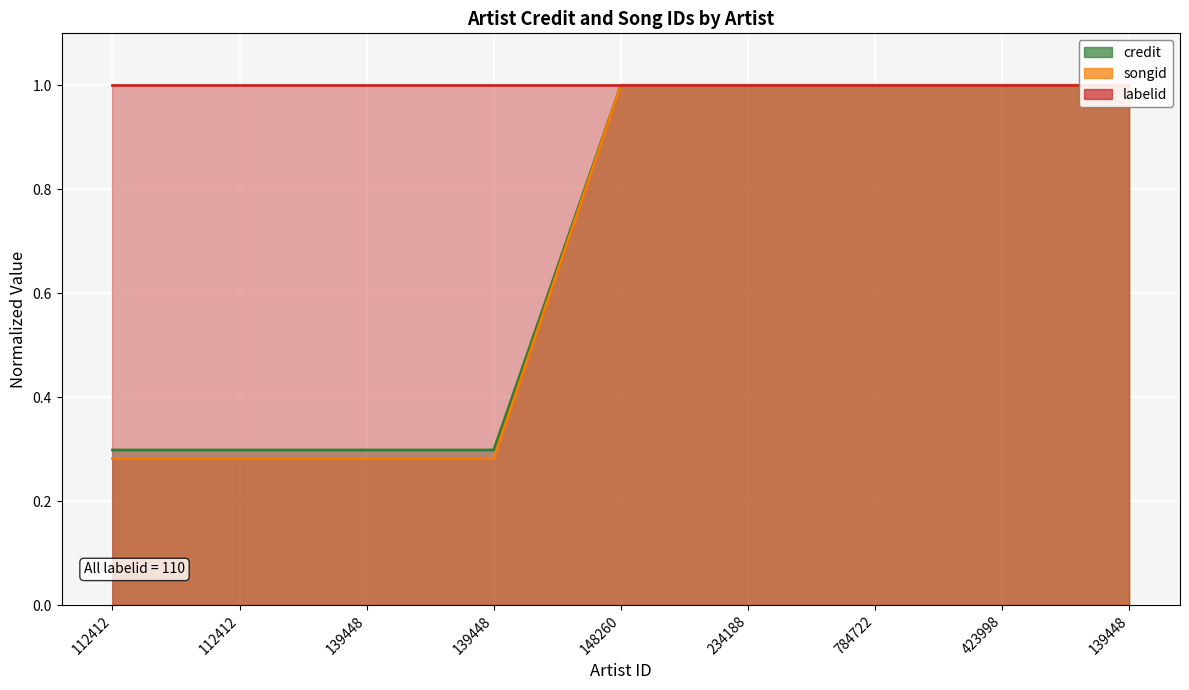

Between 112412 and 234188, which series saw the biggest shift?

songid